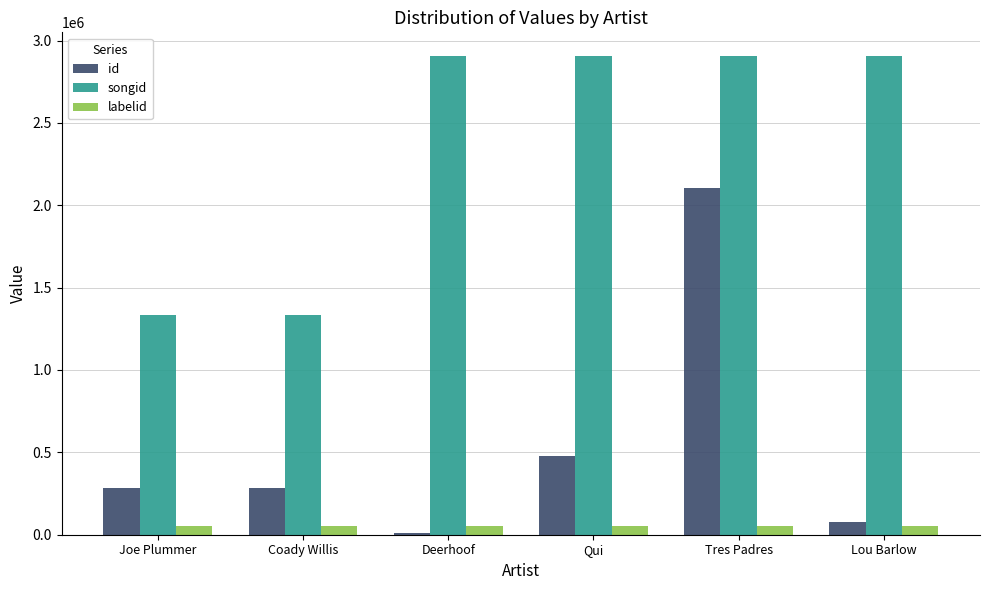

Which series has the largest total across all categories?

songid